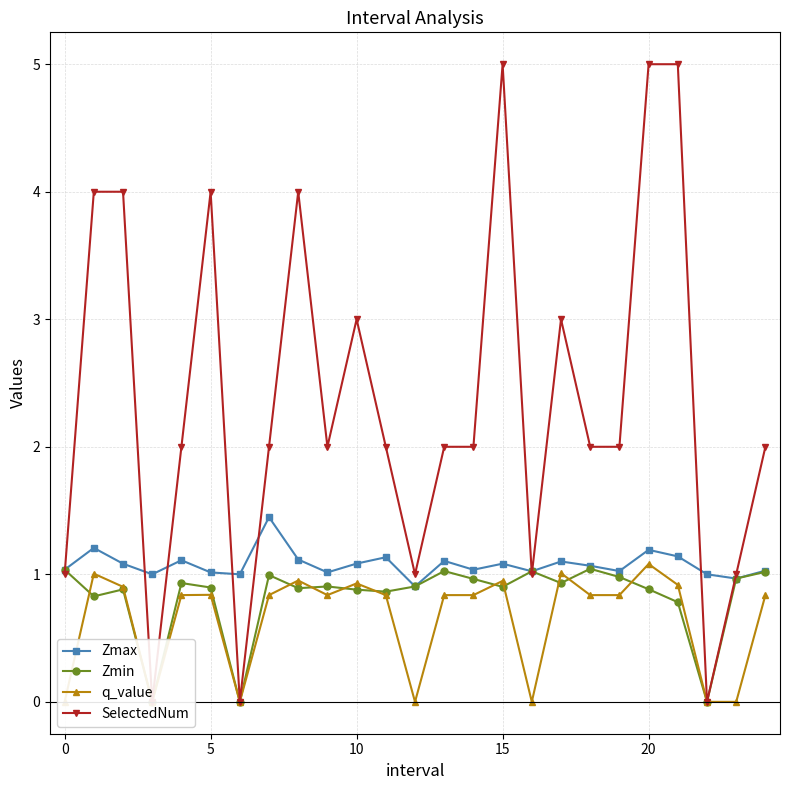

What is the average value of the Zmin series?

0.8